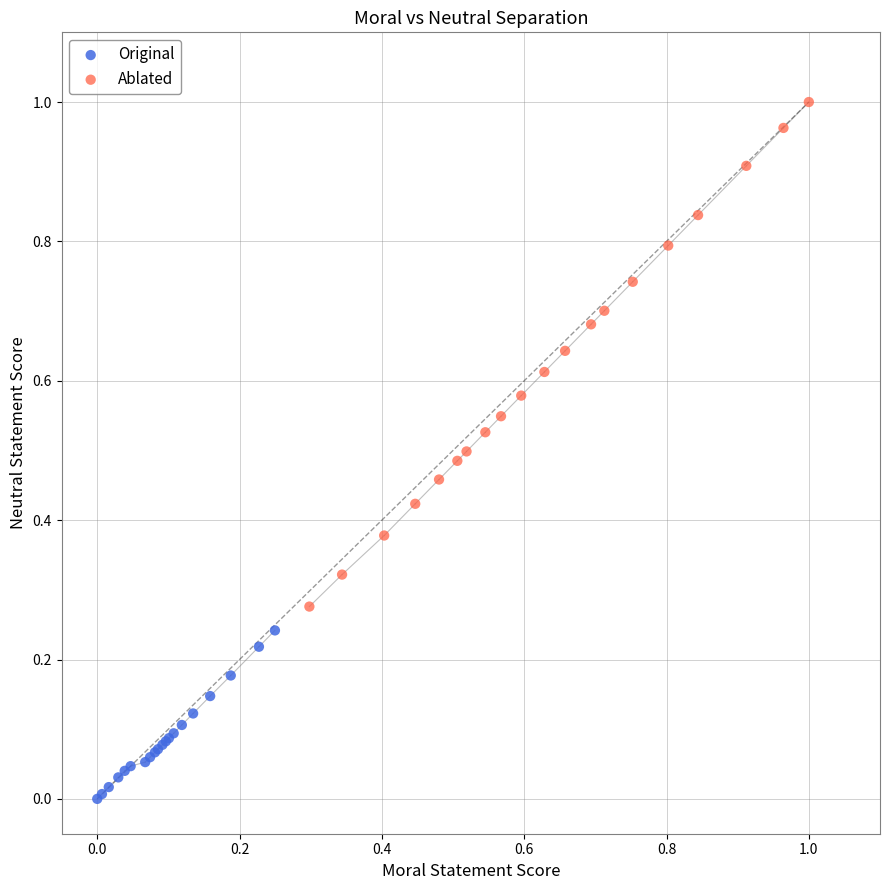

Which series has the widest spread of Y values?

Ablated